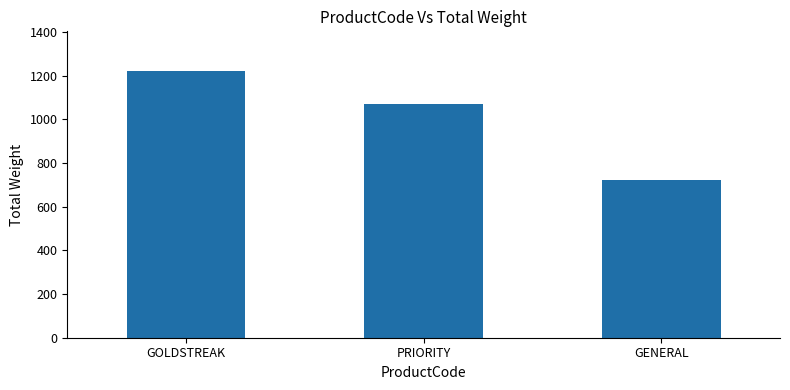

Where does the data first go above 1070?

GOLDSTREAK